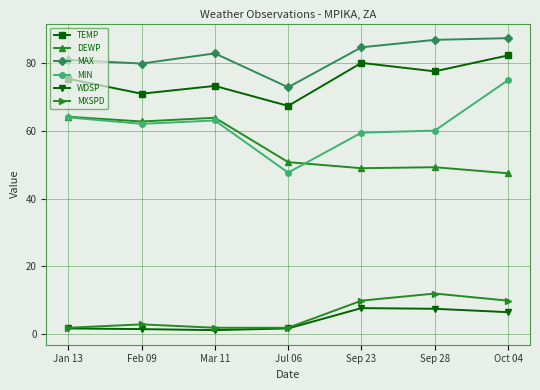

Where is the first local minimum for TEMP?

Feb 09